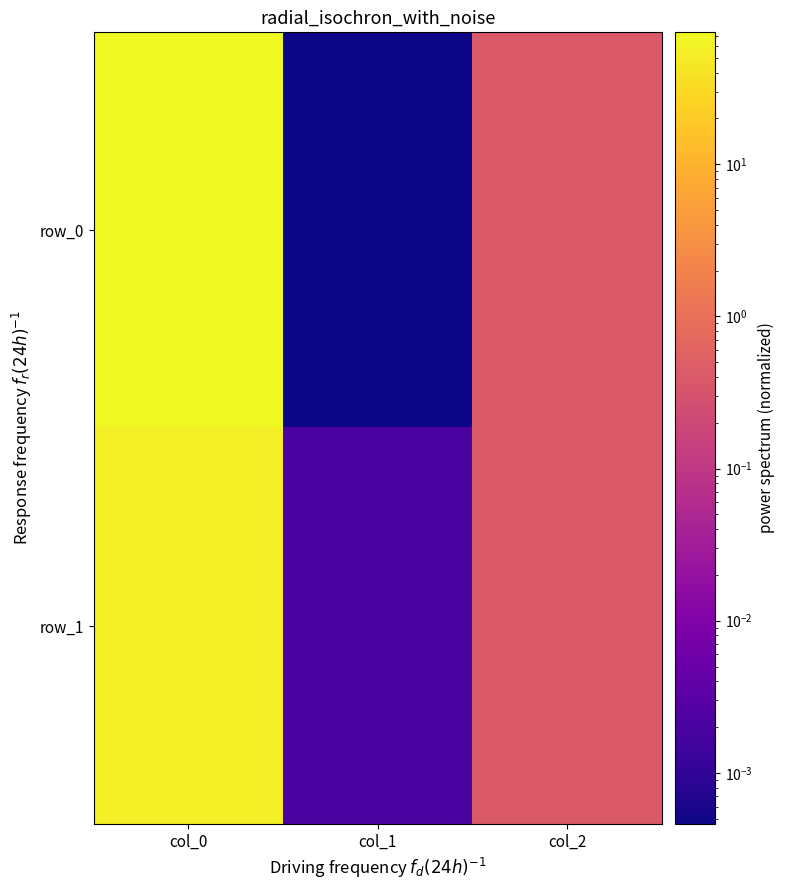

What is the difference between the row_1 values at col_1 and col_2?

0.4